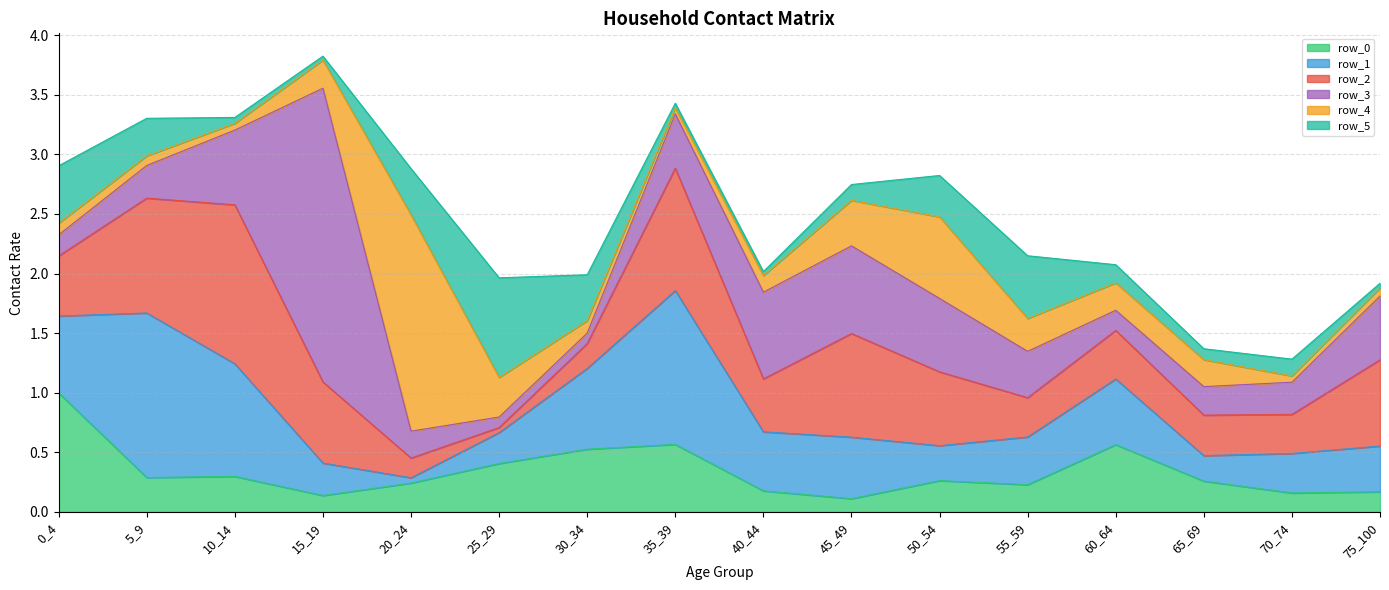

What is the value of the row_0 point at the 8th from the left?

0.6